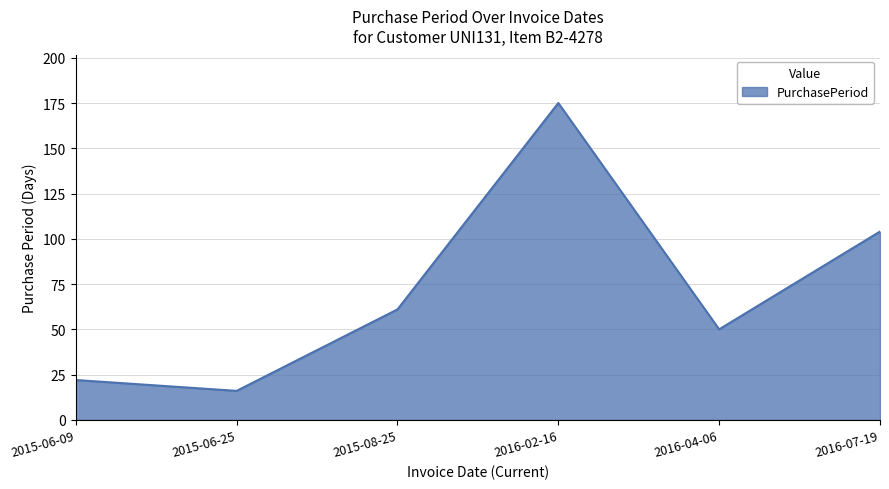

What is the change in value from 2015-06-25 to 2016-07-19?

+88